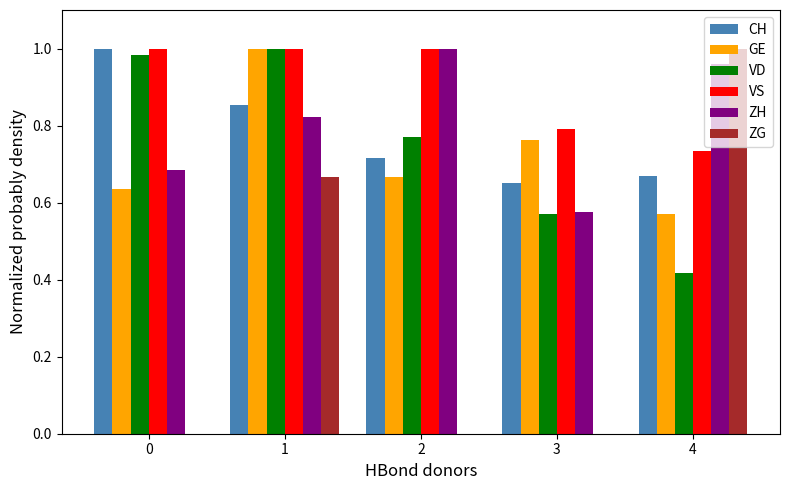

What is the sum of all ZH values?

4.0